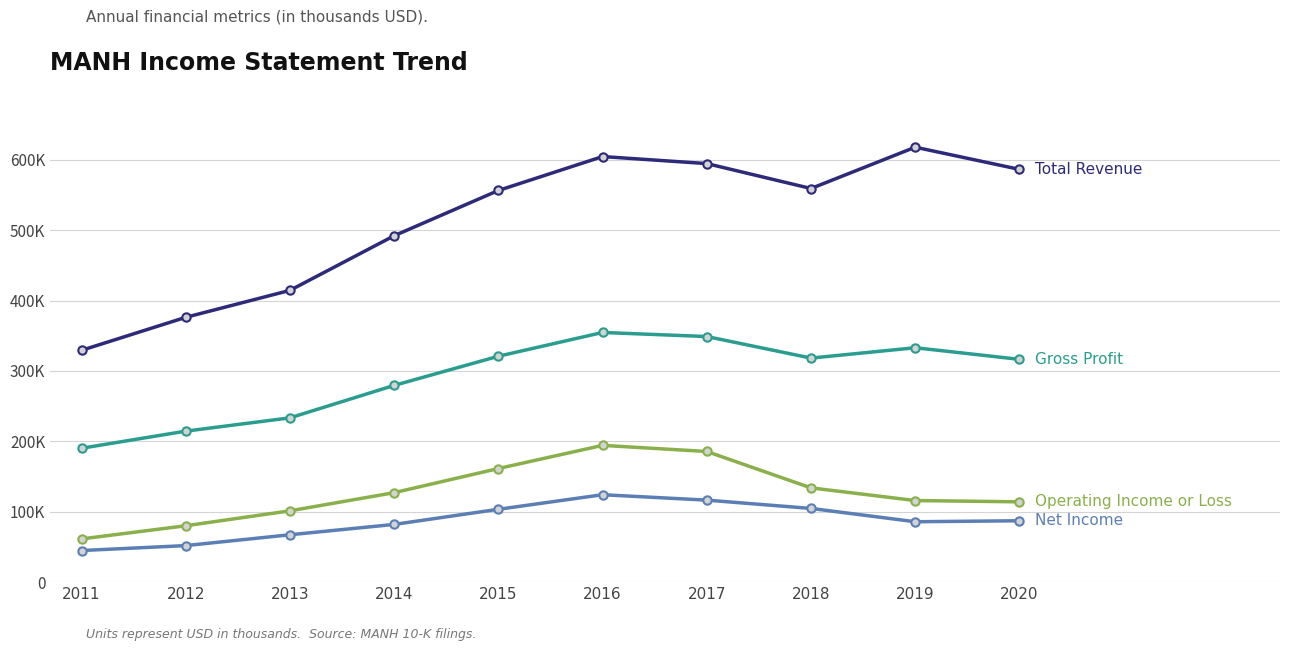

Is this an area chart (filled region under the line)?

No